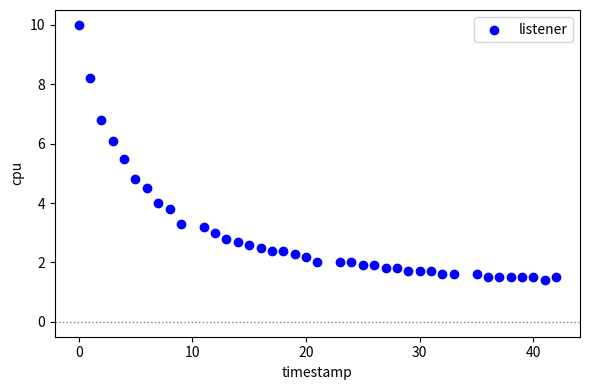

What Y value in the scatter plot is closest to 5?

4.8